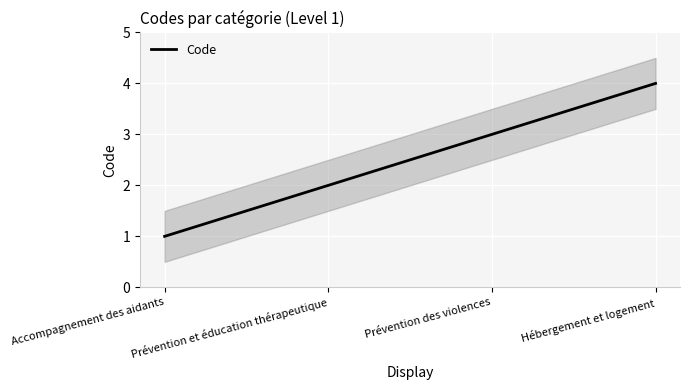

List the labels in order of value, smallest first.

Accompagnement des aidants, Prévention et éducation thérapeutique, Prévention des violences, Hébergement et logement